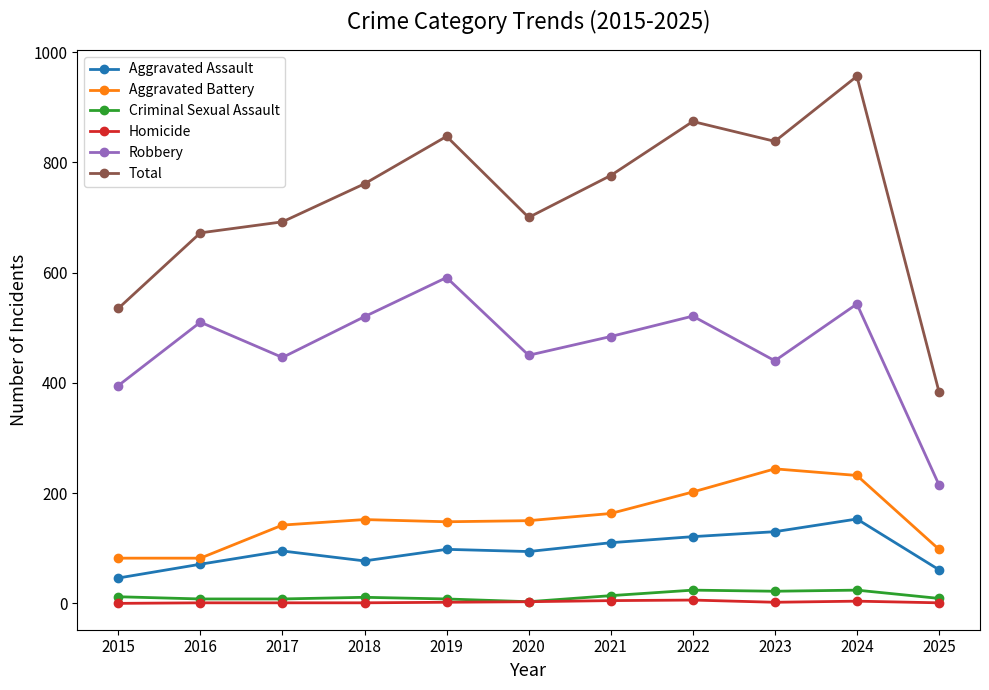

At which category does Robbery reach its first local valley?

2017